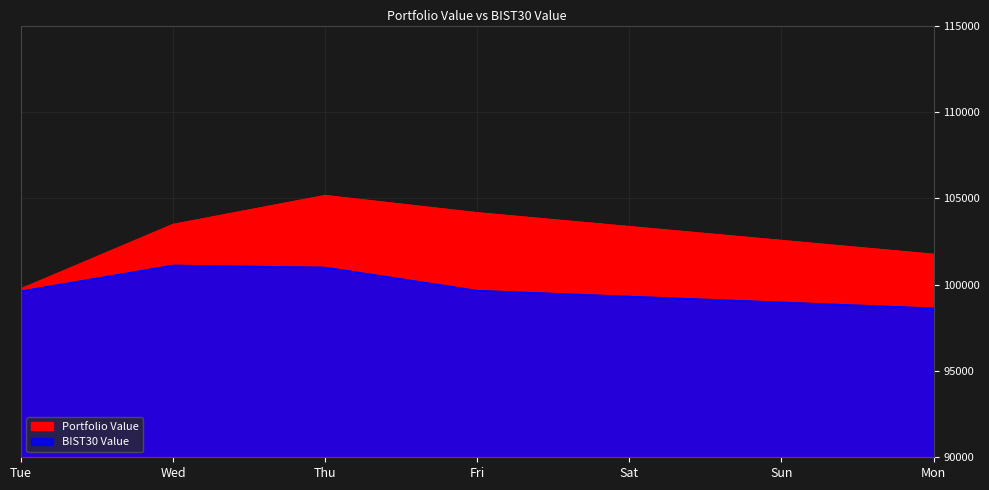

Reading left to right, extract all data points from this chart.

Portfolio Value: 99750.8	103480.0	105154.7	104157.4	101750.5
BIST30 Value: 99610.2	101105.6	100986.3	99643.8	98625.6